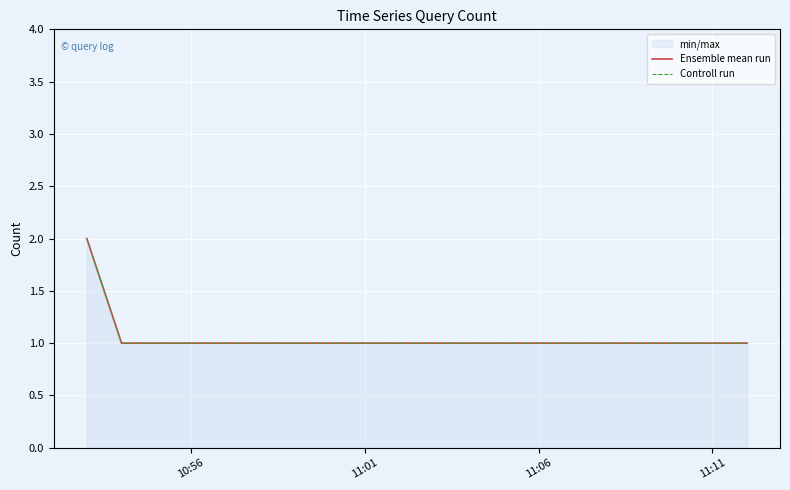

At which category is the sum across all series the highest?

10:56